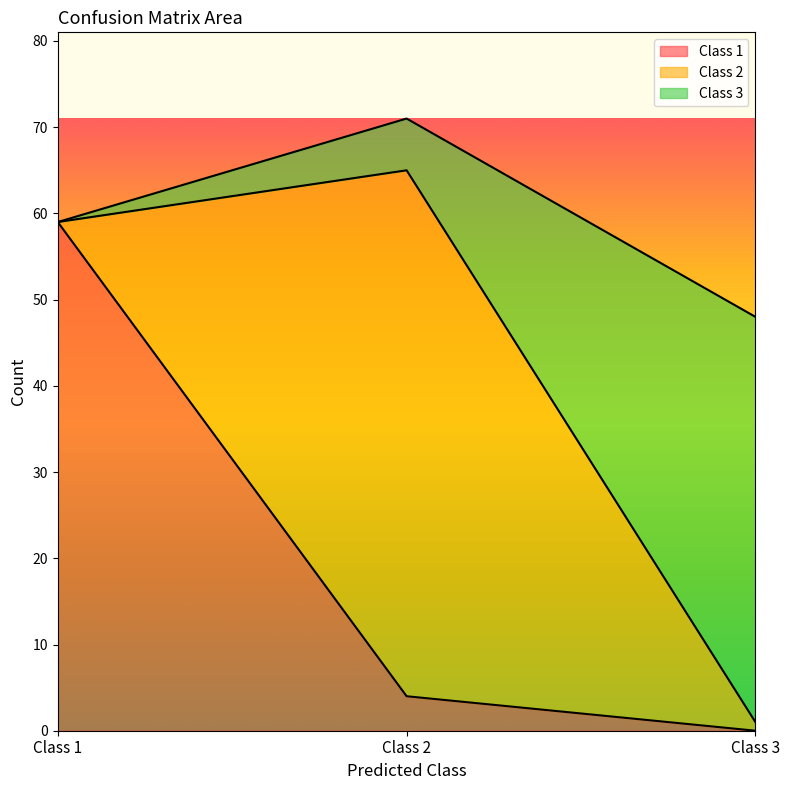

Where does the Class 1 series first go above 4?

Class 1